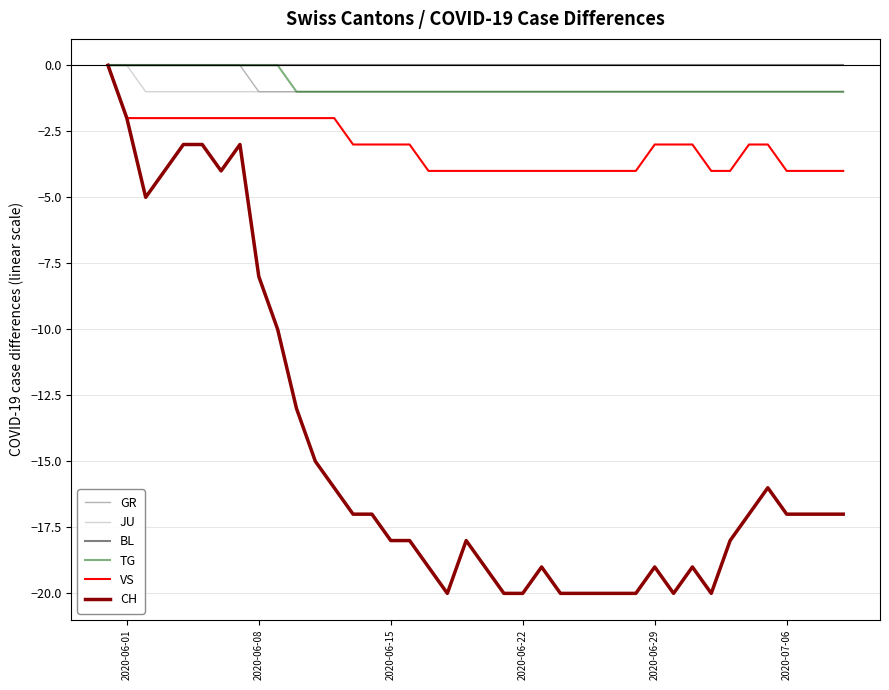

Which series has the largest range (max minus min)?

CH